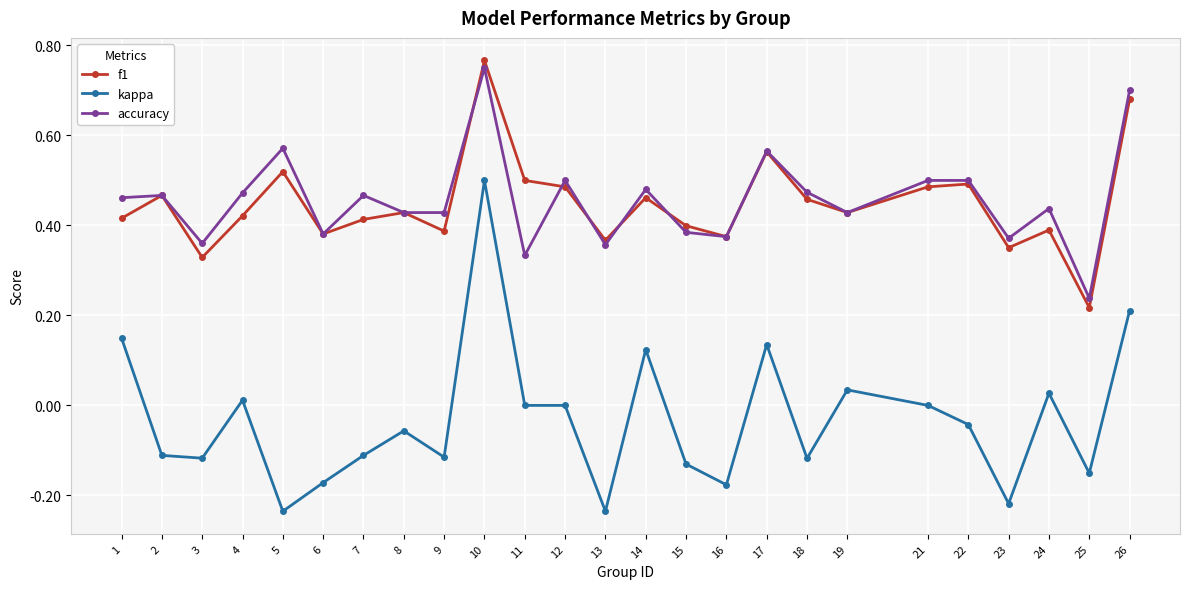

How many accuracy values are between 0 and 1?

25